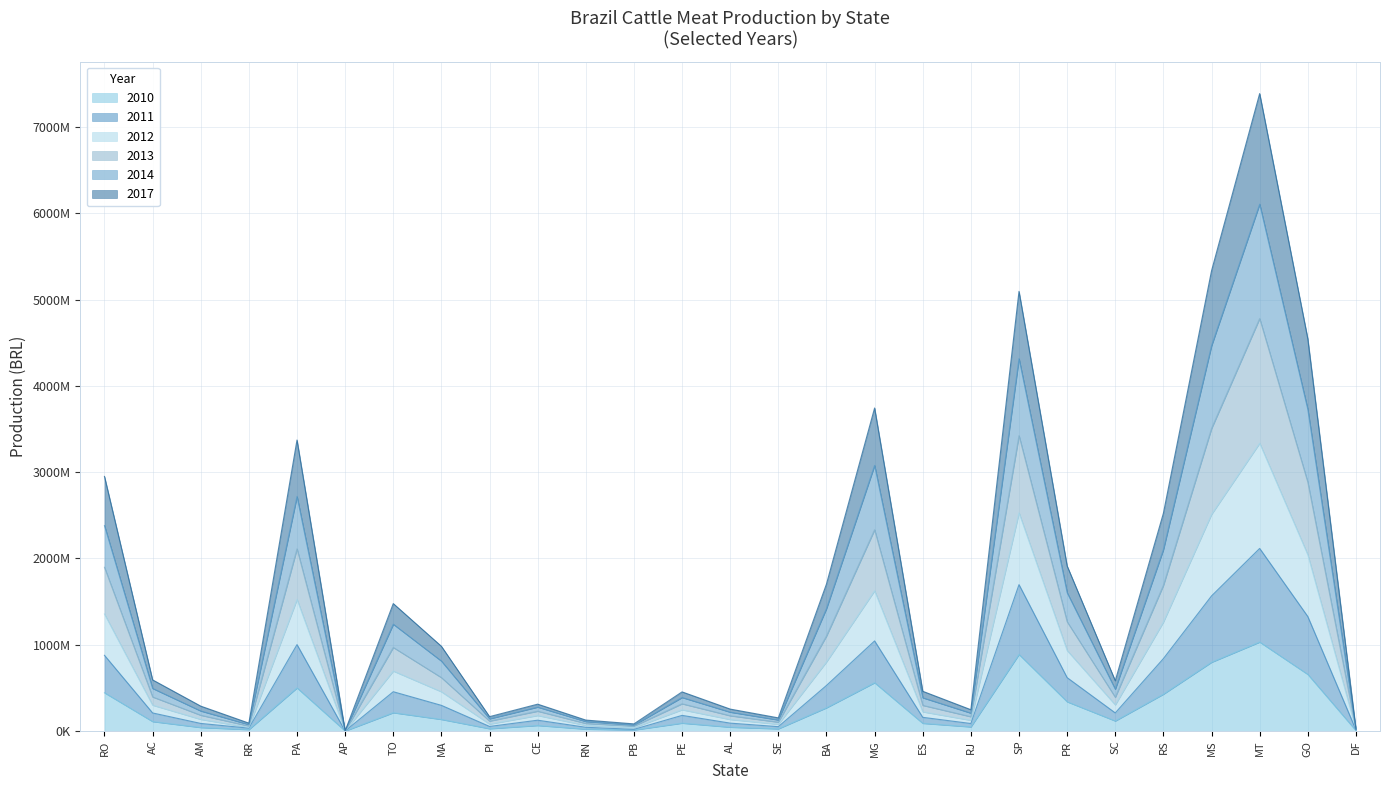

How many interior local peaks does the 2013 series have?

7